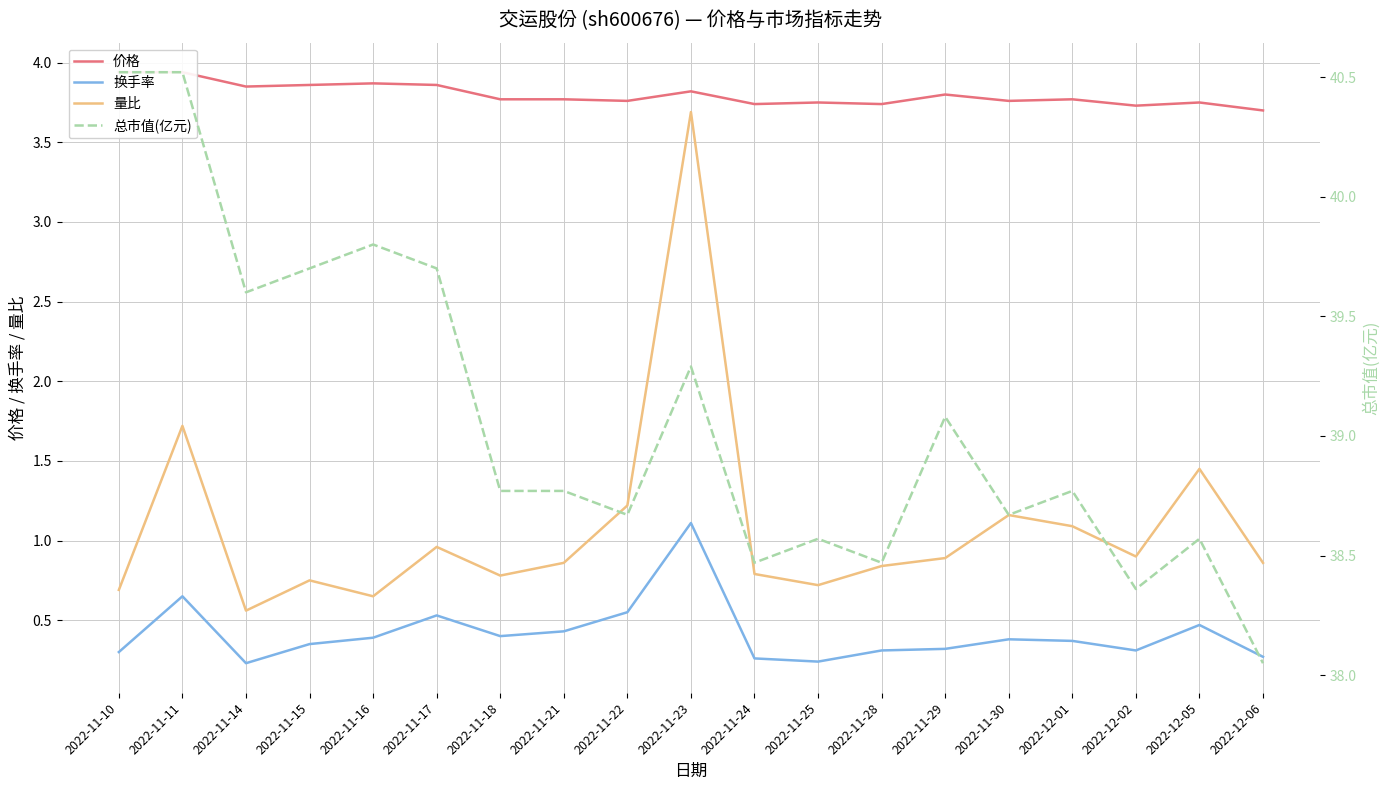

What is the total value across all series at 2022-11-21?

43.8